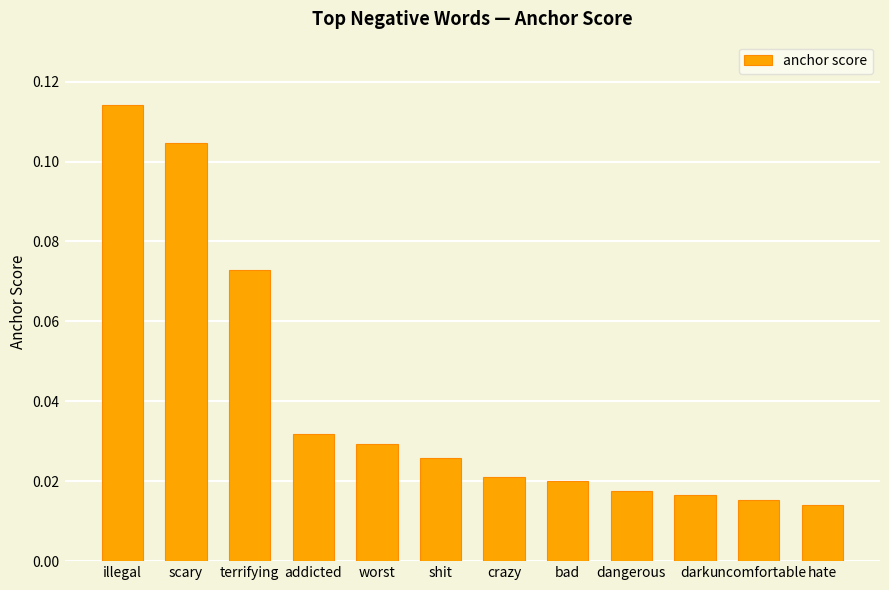

Is it true that the value at scary is 0.0?

False